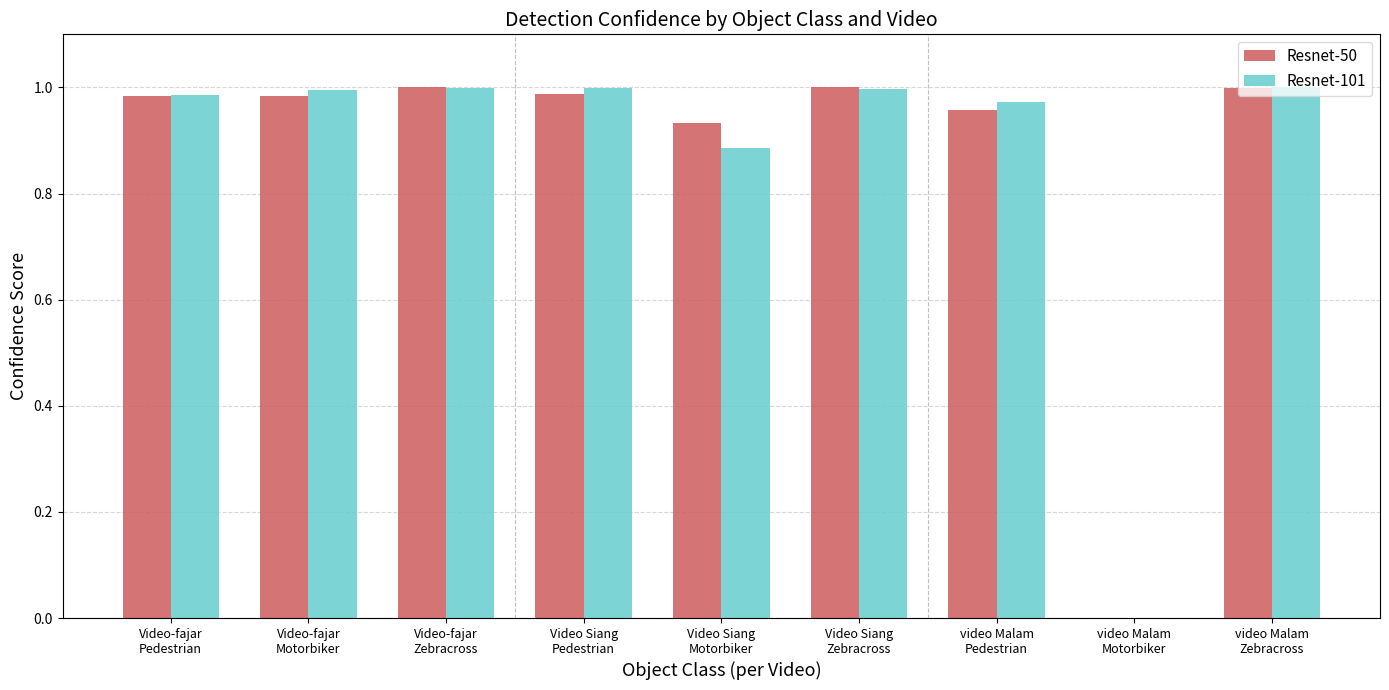

Which has a higher value, Video-fajar
Motorbiker or Video-fajar
Zebracross?

Video-fajar
Zebracross